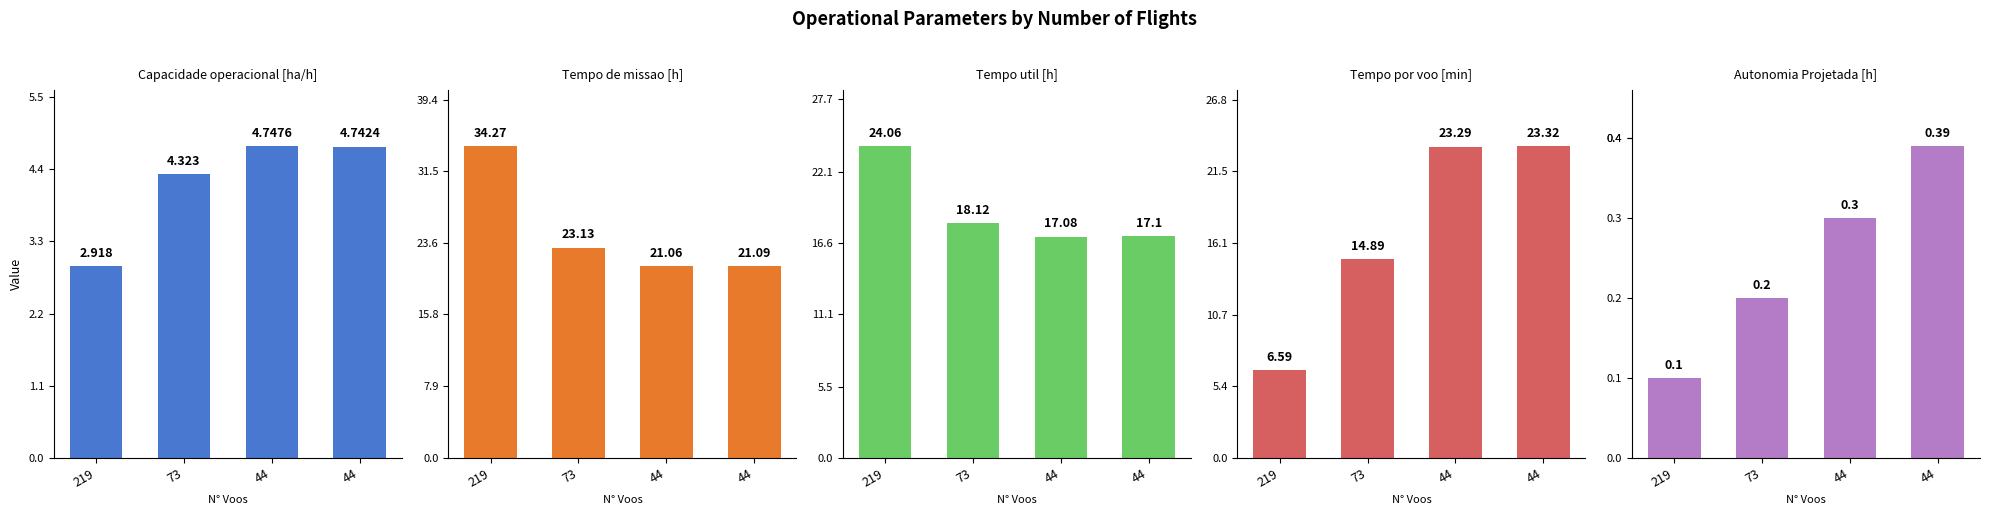

Is it true that Autonomia Projetada [h] equals 0.1 at 219?

False